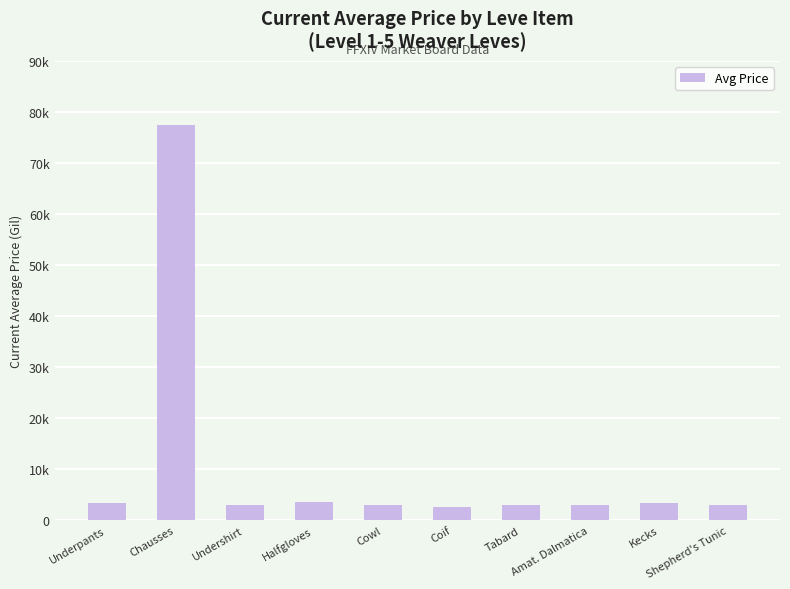

What is the label of the 7th bar from the left?

Tabard